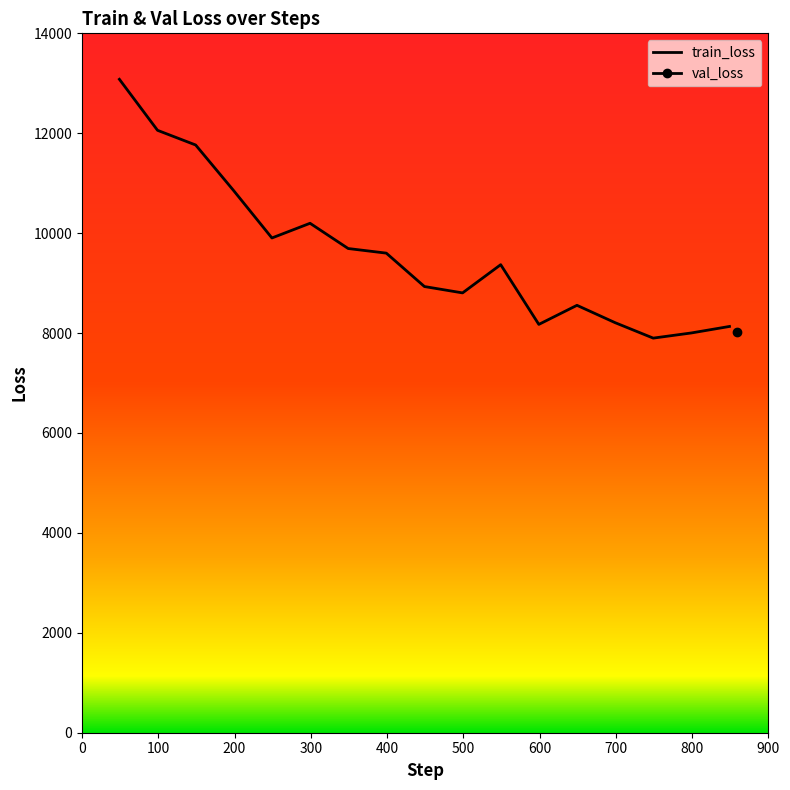

What is the difference between the maximum and minimum values?

5181.0